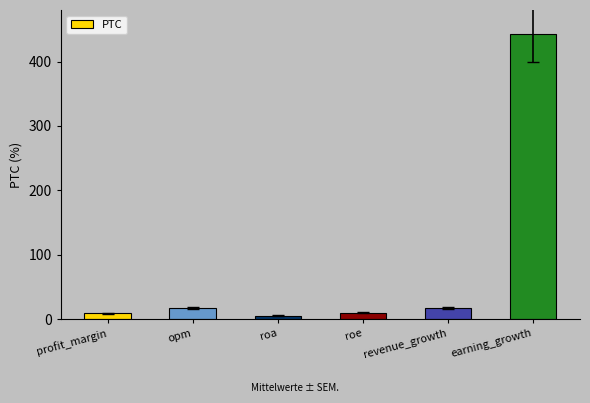

How many data points does each series have?

6